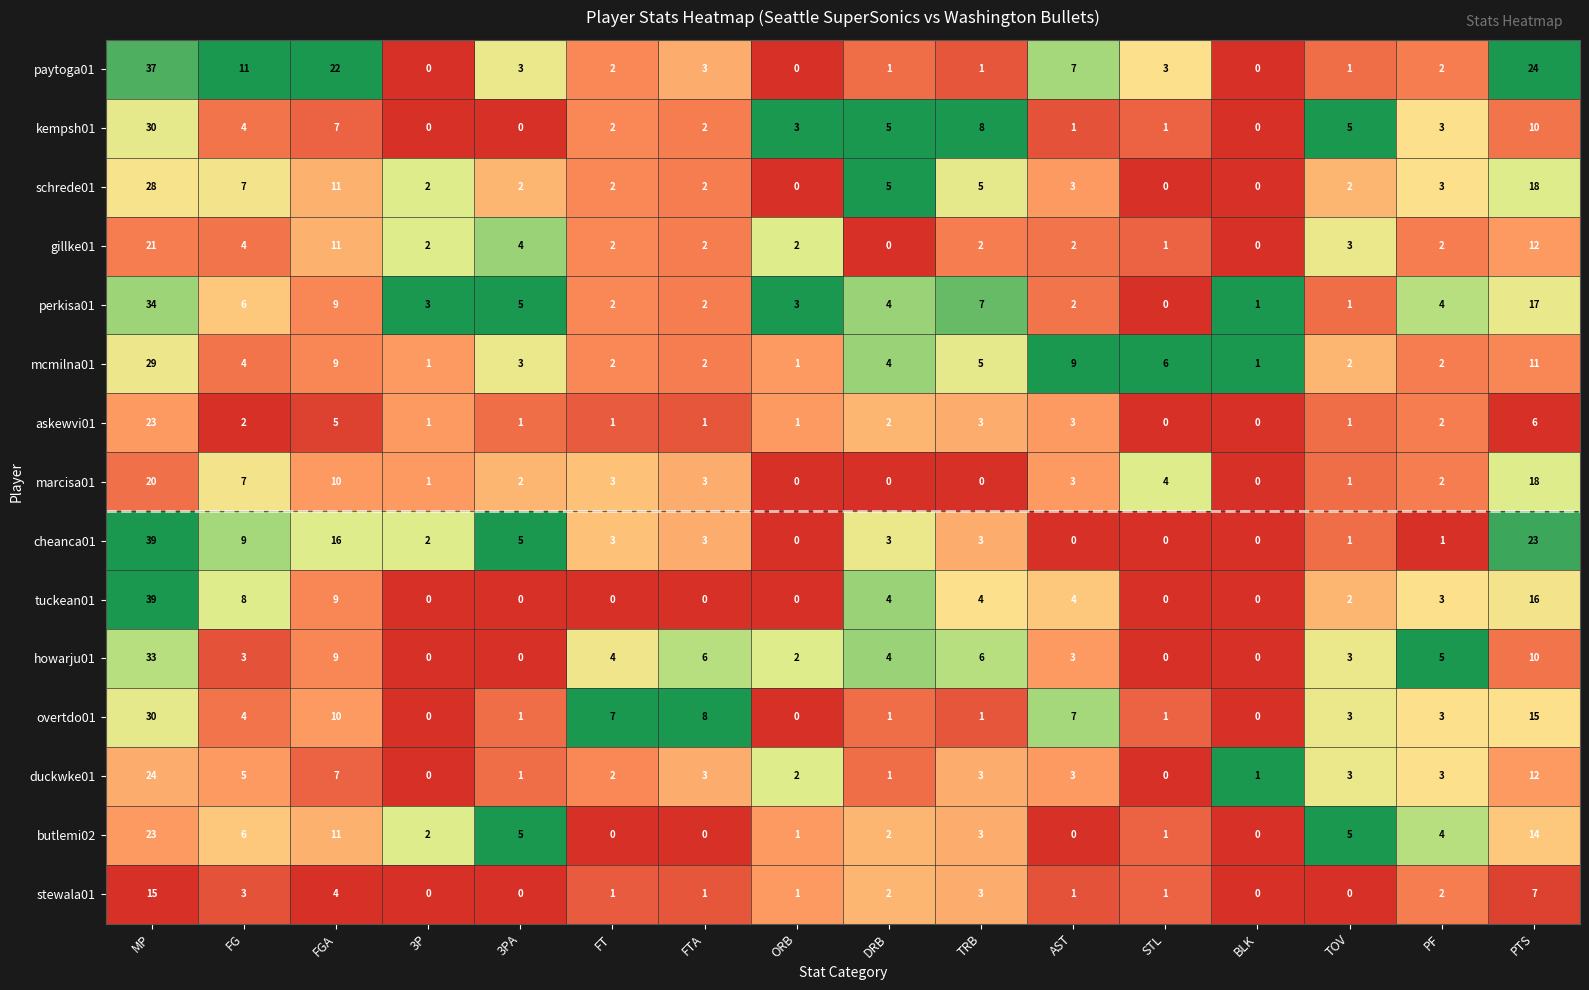

The value of overtdo01 at ORB is 0. True or false?

True